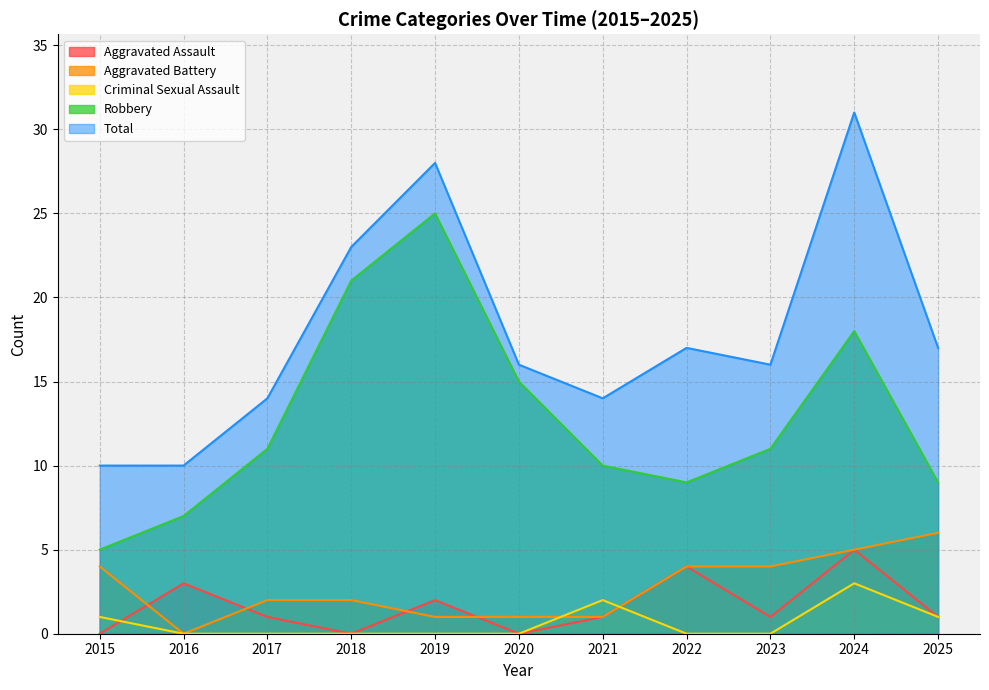

What is the approximate value of Robbery at 2017, to the nearest 5?

10